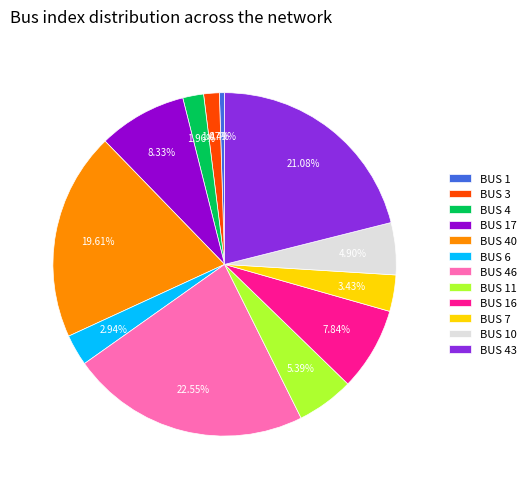

How many segments does this pie chart have?

12